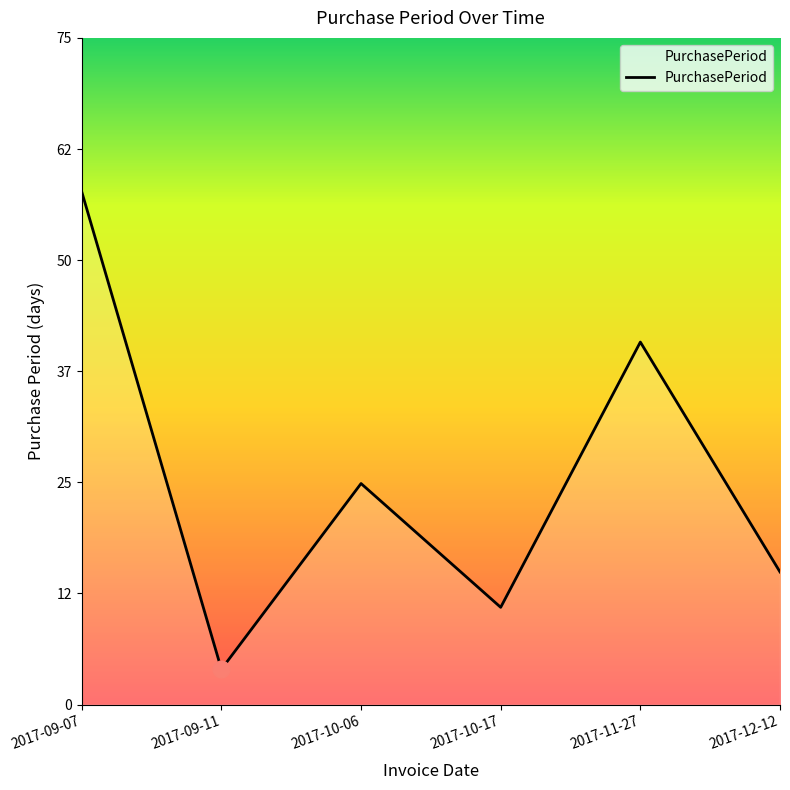

At which label is the value closest to 31?

2017-10-06